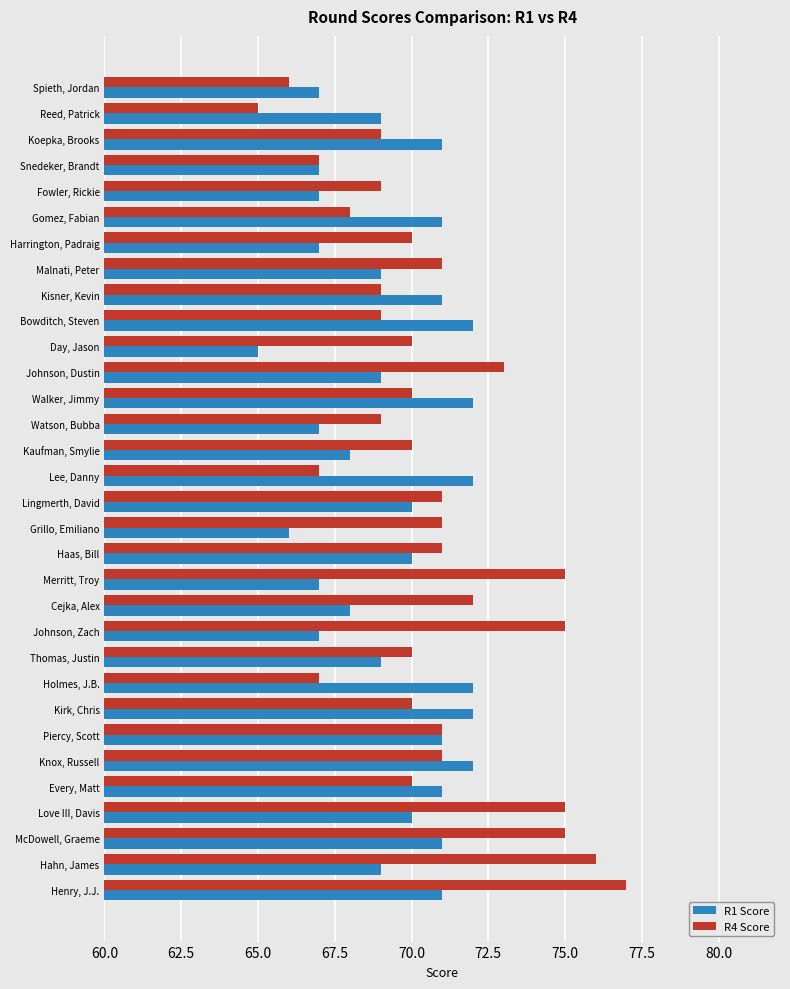

What is the spread (max minus min) of values at Day, Jason?

5